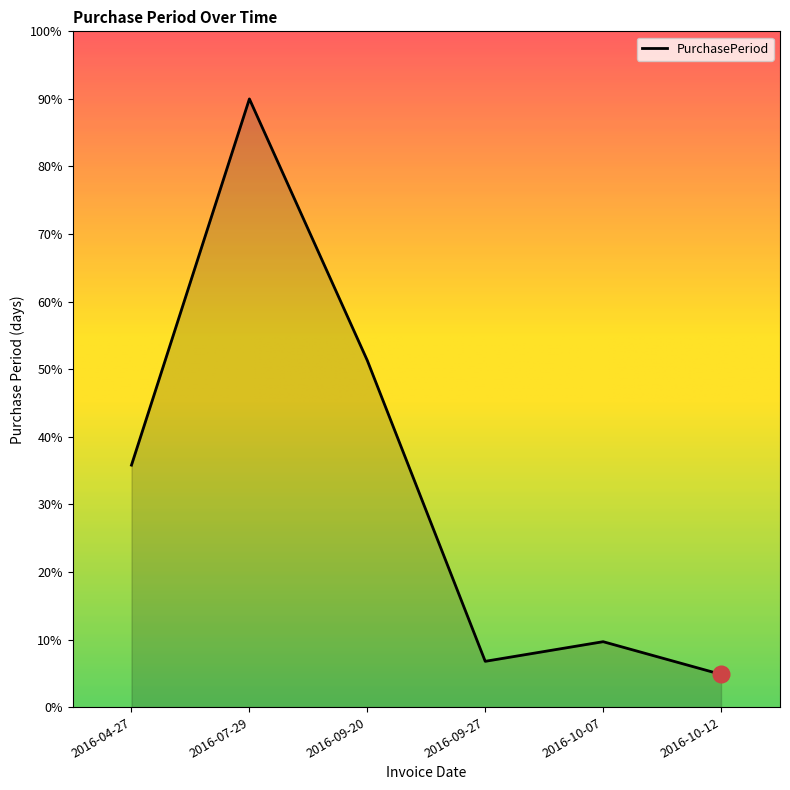

Reading left to right, extract all data points from this chart.

2016-04-27=35.8	2016-07-29=90.0	2016-09-20=51.3	2016-09-27=6.8	2016-10-07=9.7	2016-10-12=4.8